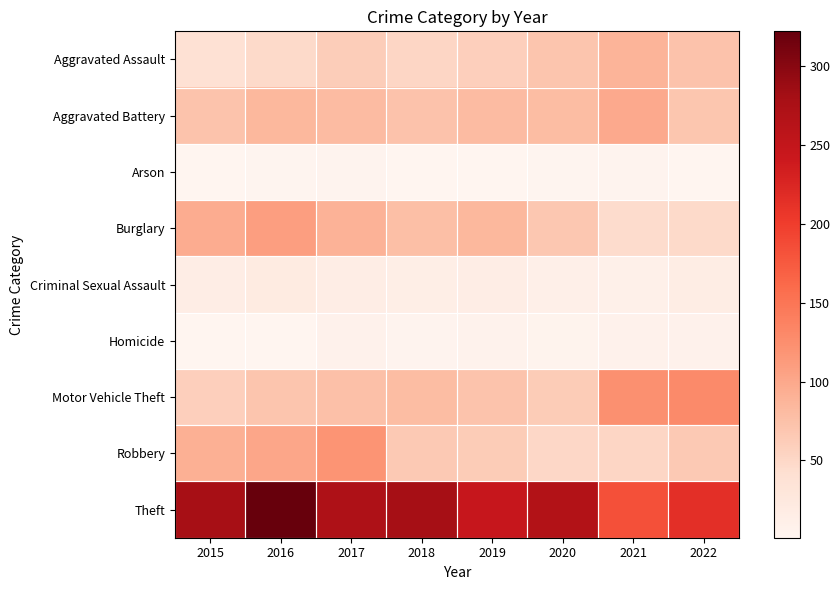

What is the spread (max minus min) of values at 2021?

179